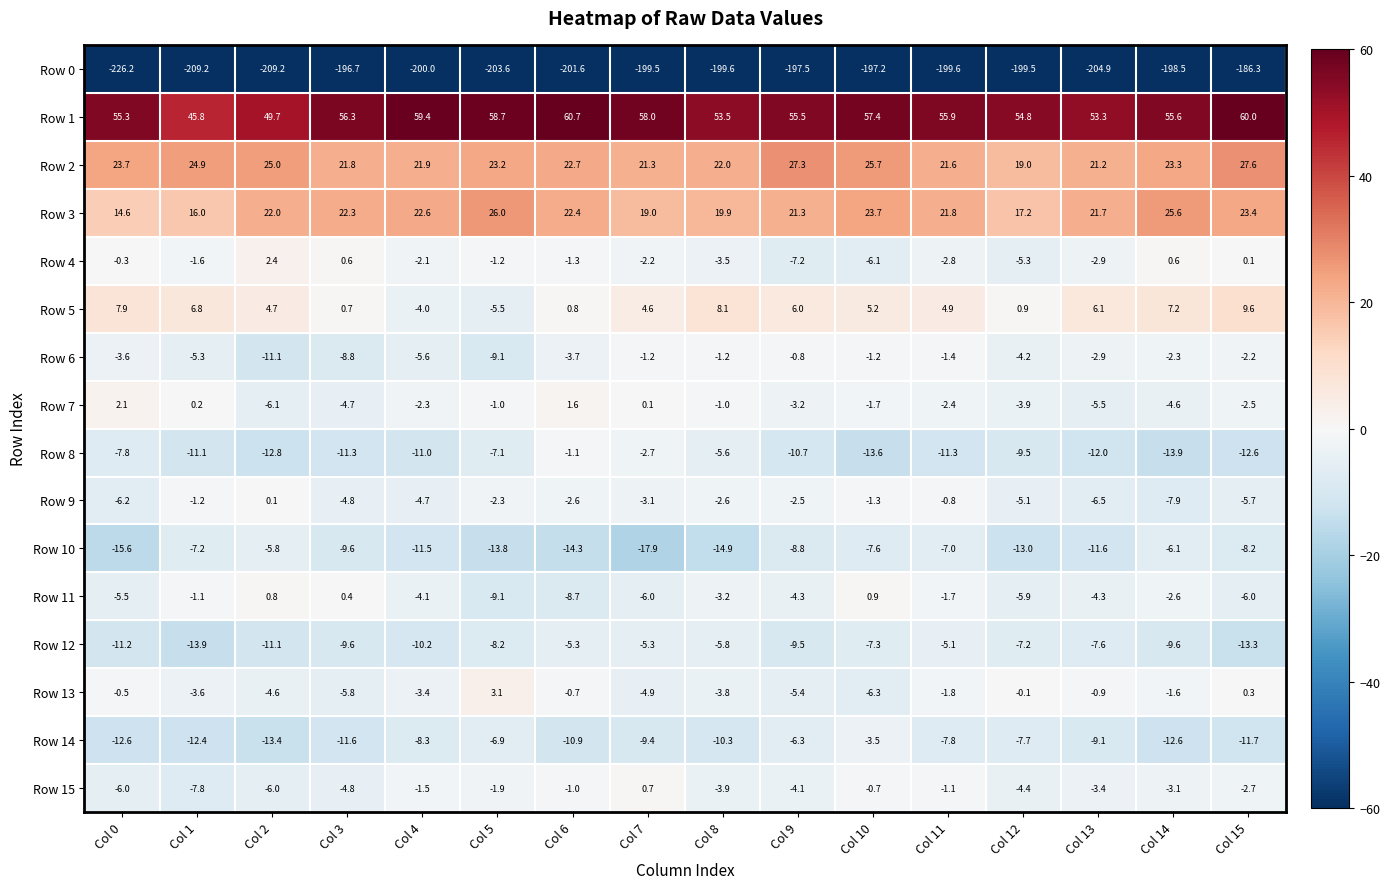

What is the spread (max minus min) of values at Col 8?

253.1